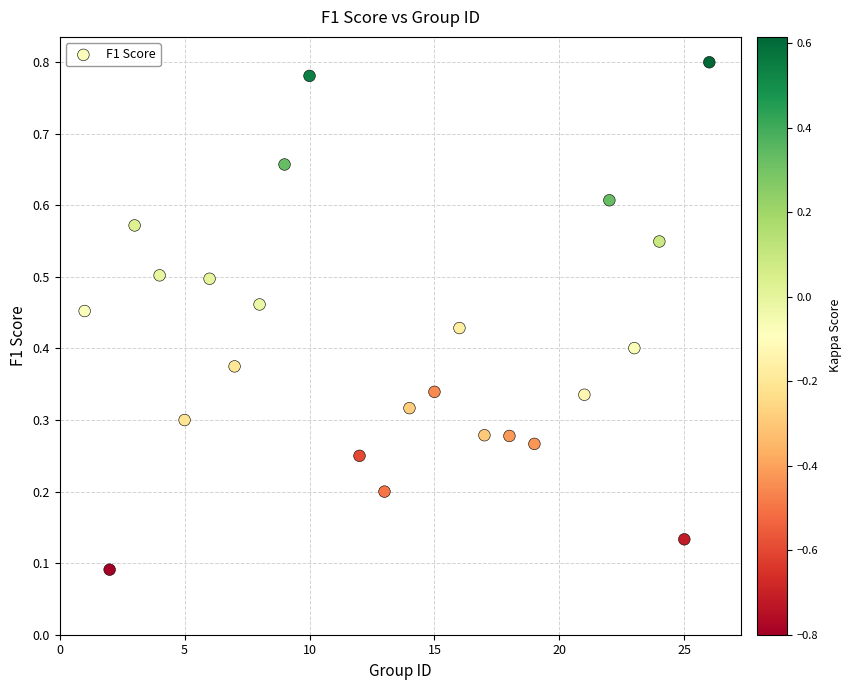

What is the range of X values (max minus min)?

25.0